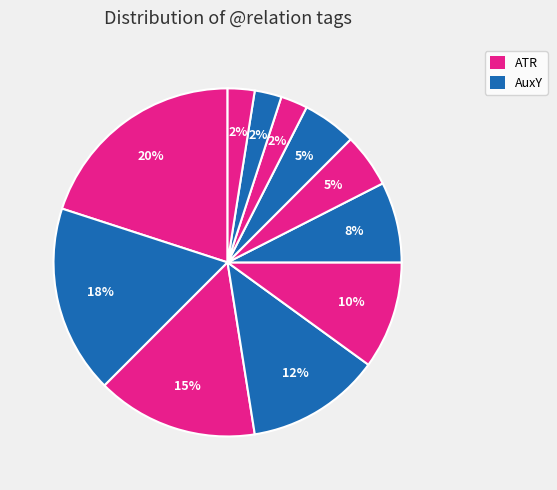

How many segments does this pie chart have?

11